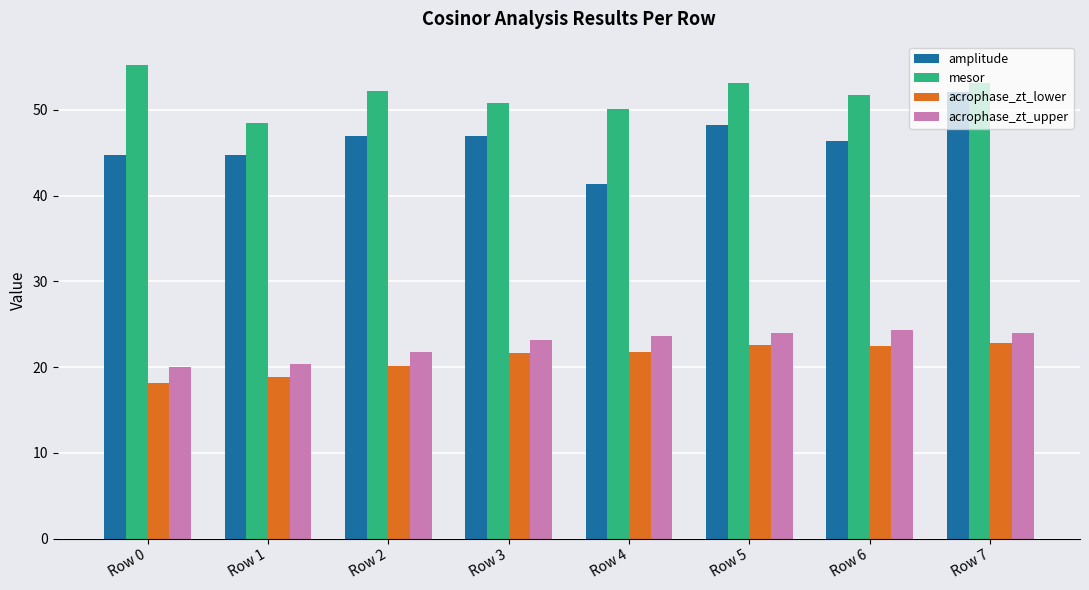

At how many categories does at least one series exceed 45?

8